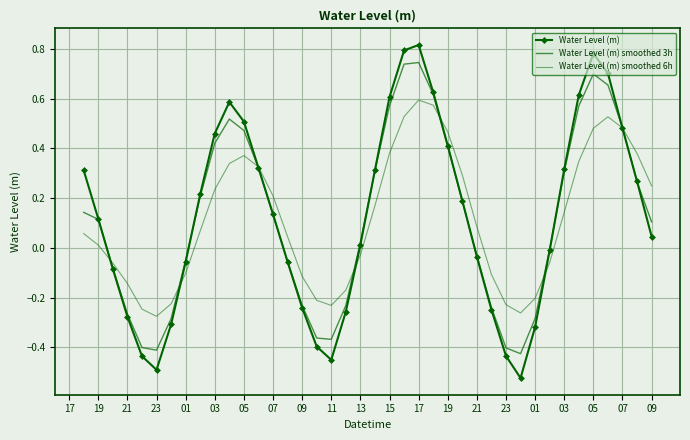

How many values in the Water Level (m) smoothed 3h series are below 0?

17